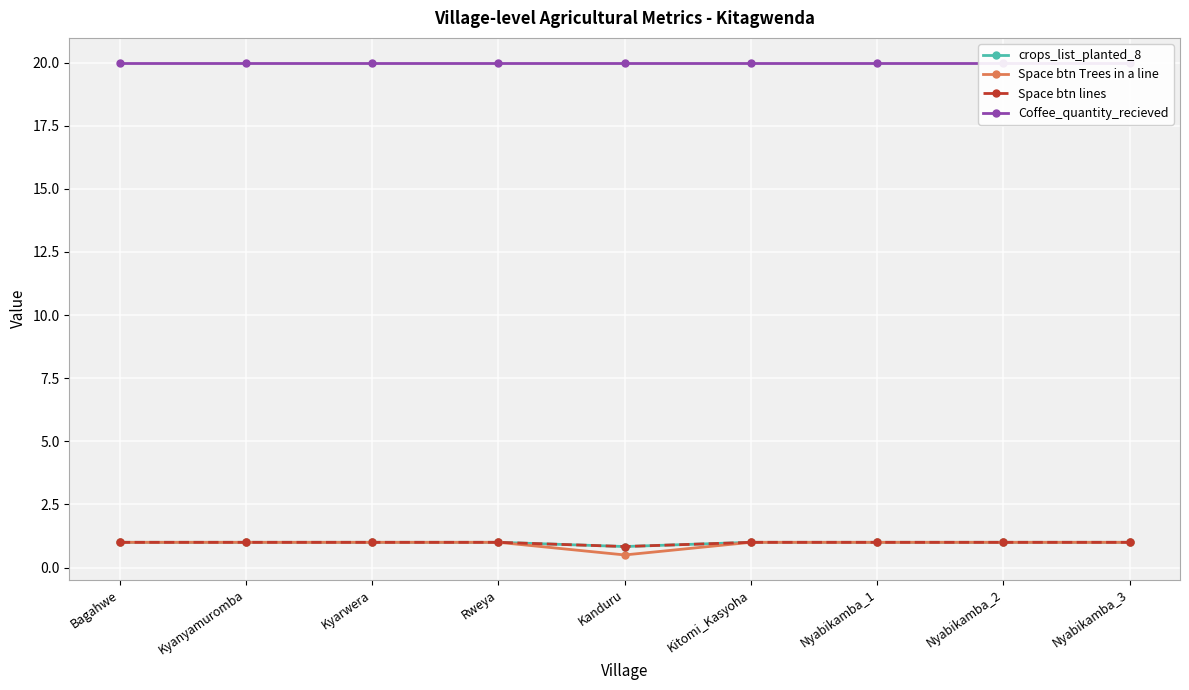

Which category has the lowest value across all series?

Kanduru